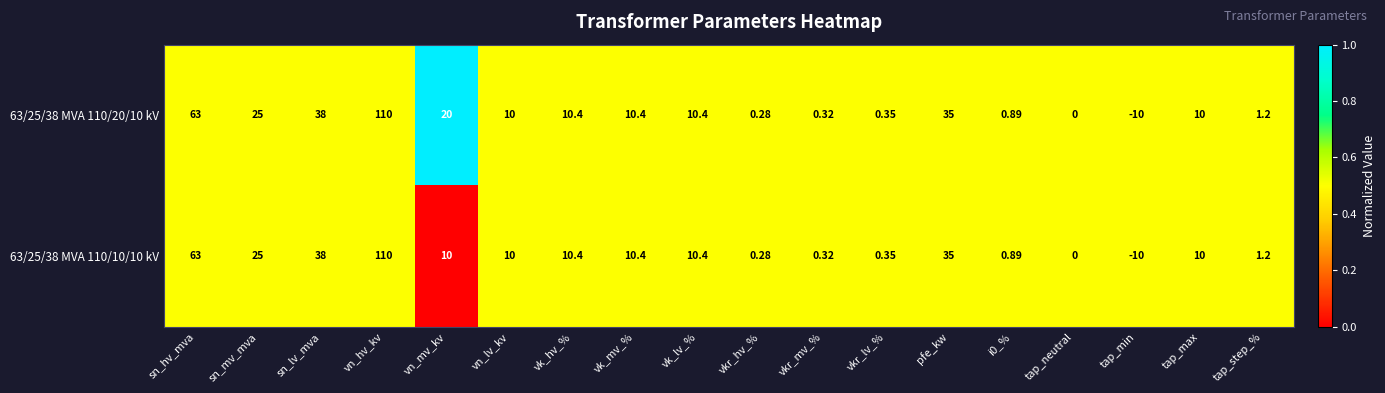

Which series has the largest total across all categories?

63/25/38 MVA 110/20/10 kV